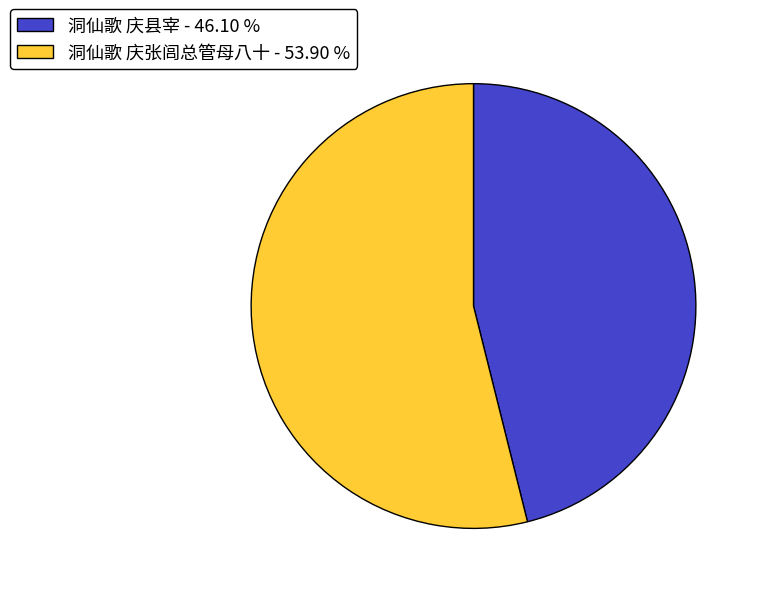

Is the sum of 洞仙歌 庆县宰 - 46.10 % and 洞仙歌 庆张闾总管母八十 - 53.90 % greater than half?

Yes